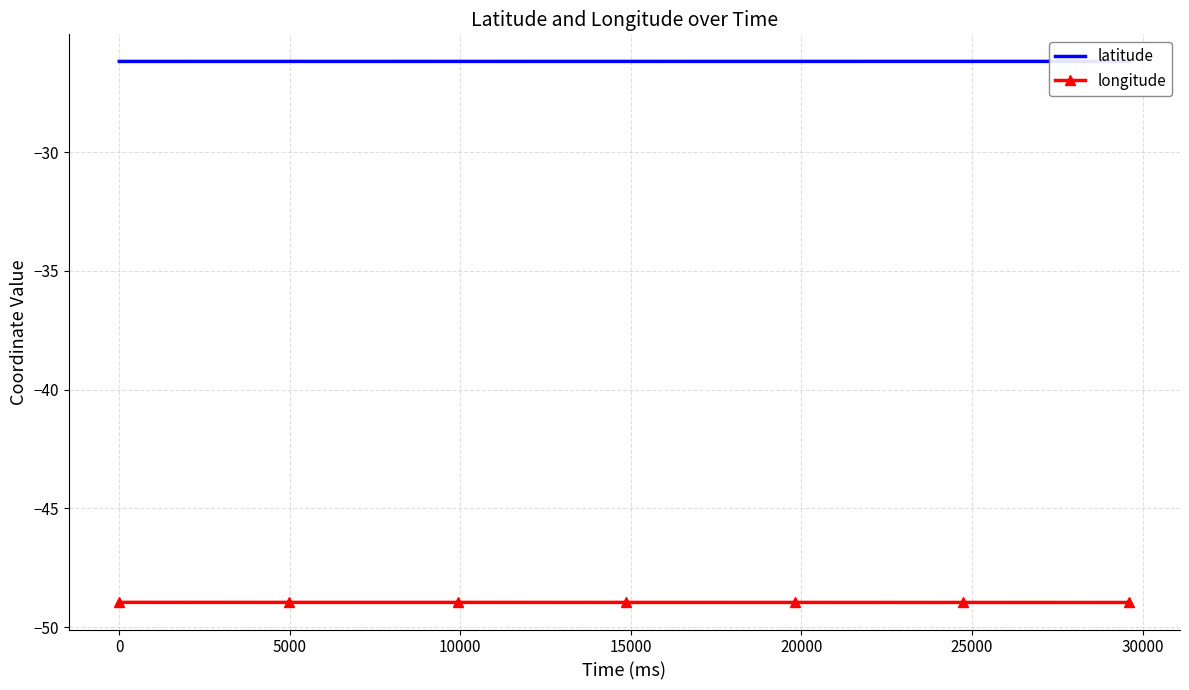

Reading left to right, what are all the values shown in this chart?

latitude: -26.2	-26.2	-26.2	-26.2	-26.2	-26.2	-26.2	-26.2	-26.2	-26.2	-26.2	-26.2	-26.2	-26.2	-26.2	-26.2	-26.2	-26.2	-26.2	-26.2	-26.2	-26.2	-26.2	-26.2	-26.2	-26.2	-26.2	-26.2	-26.2	-26.2	-26.2
longitude: -49.0	-49.0	-49.0	-49.0	-49.0	-49.0	-49.0	-49.0	-49.0	-49.0	-49.0	-49.0	-49.0	-49.0	-49.0	-49.0	-49.0	-49.0	-49.0	-49.0	-49.0	-49.0	-49.0	-49.0	-49.0	-49.0	-49.0	-49.0	-49.0	-49.0	-49.0